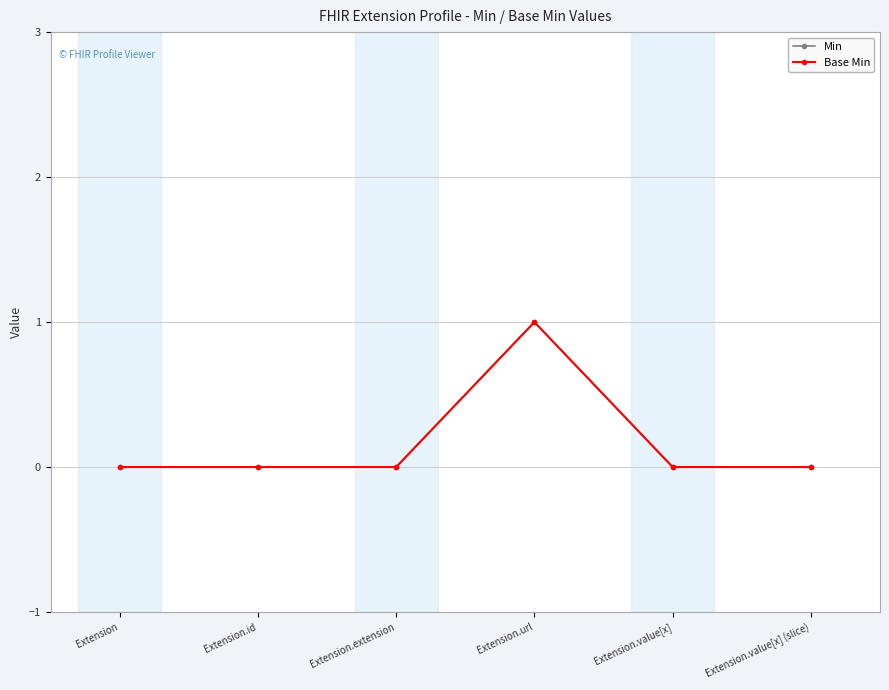

True or false: Base Min and Min cross at least once.

False